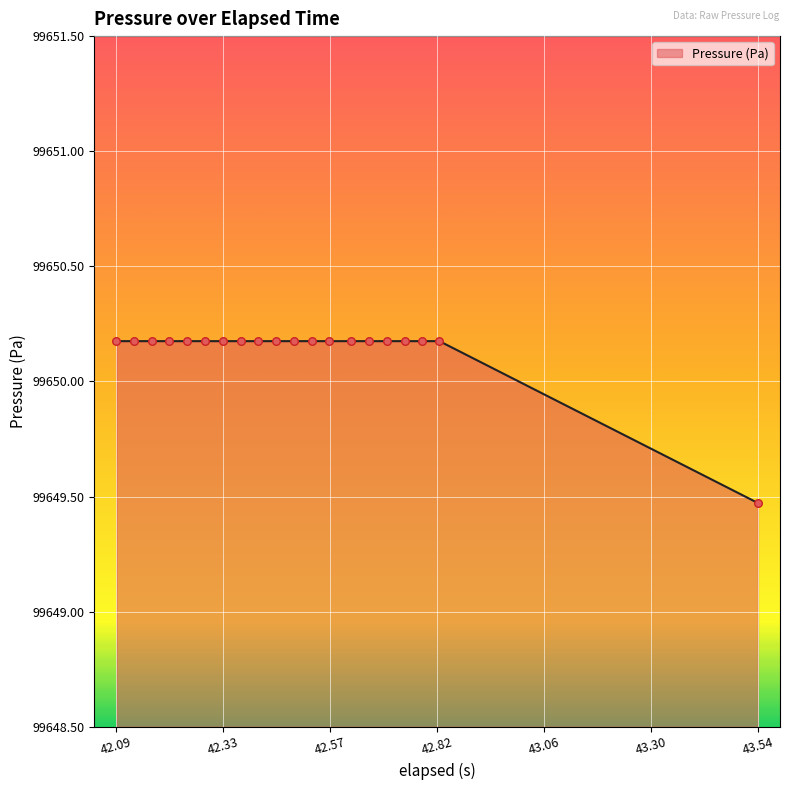

What is the maximum value shown in the chart?

99650.2